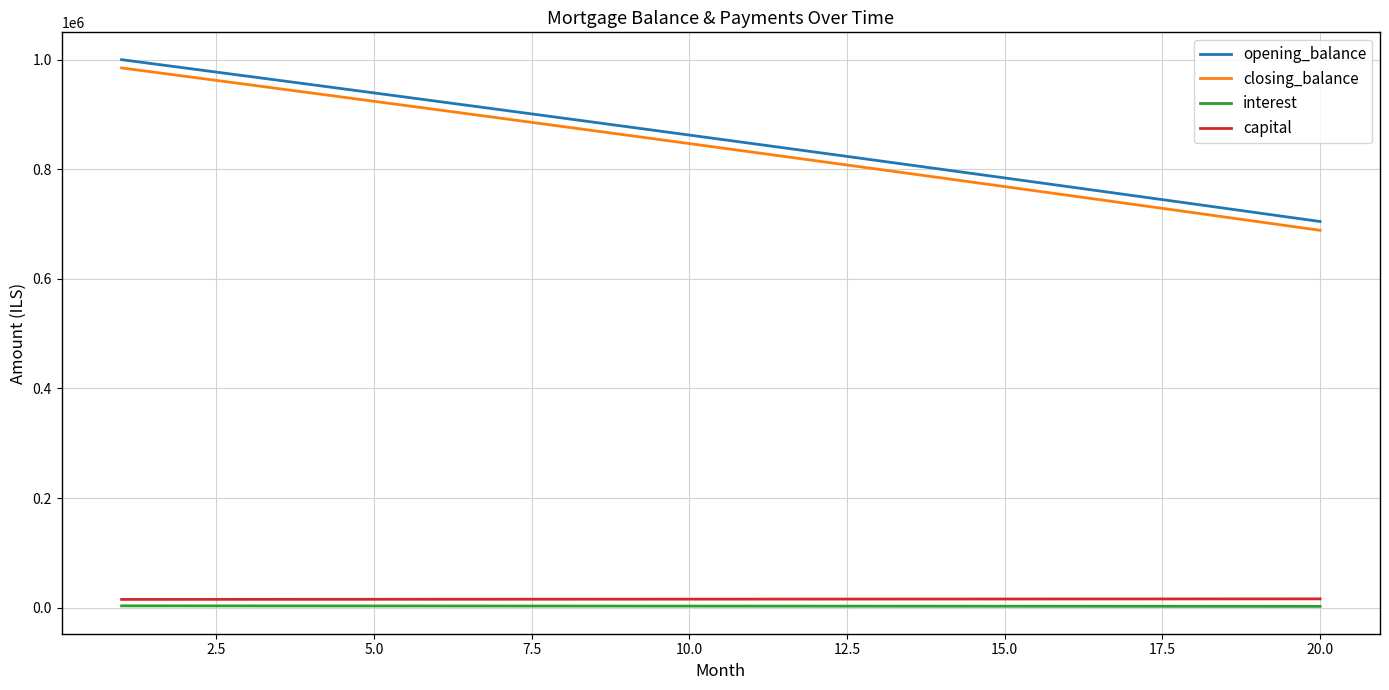

What is the greatest value displayed?

1000000.0